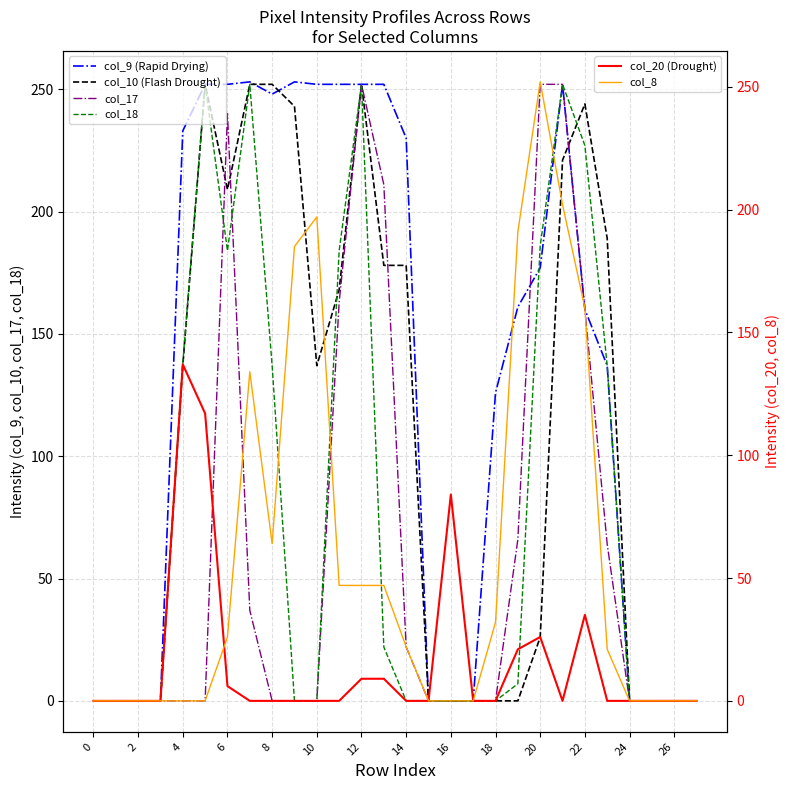

What is the label of the 10th point from the right?

18